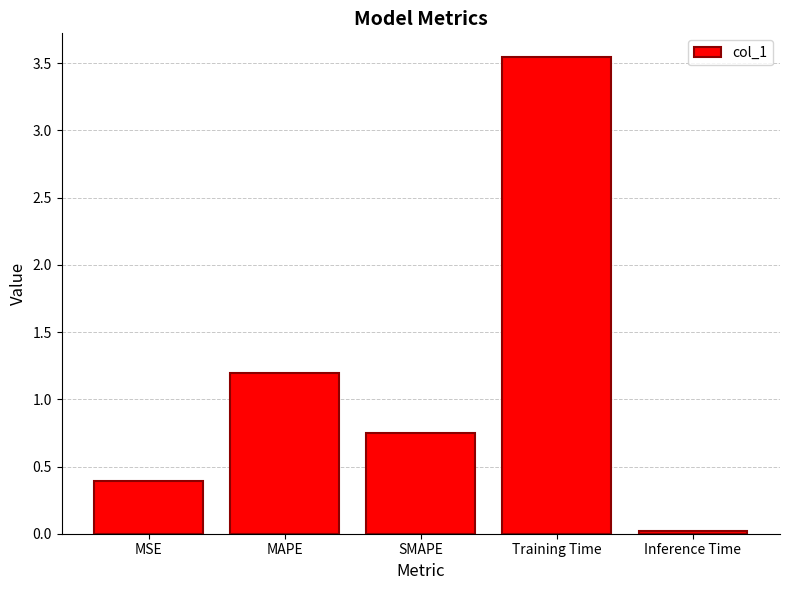

What is the sum of all values?

5.9